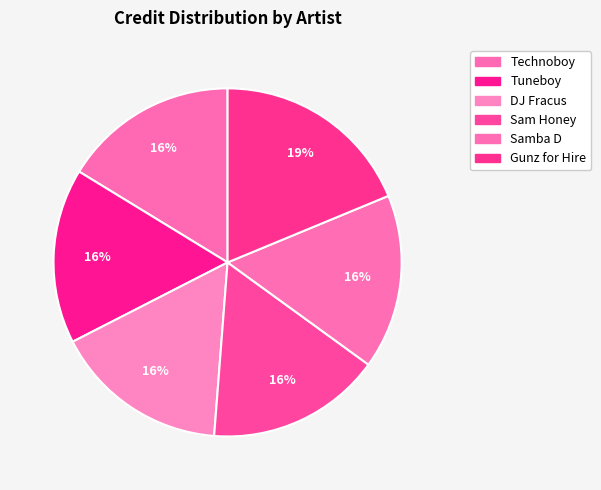

How many segments does this pie chart have?

6